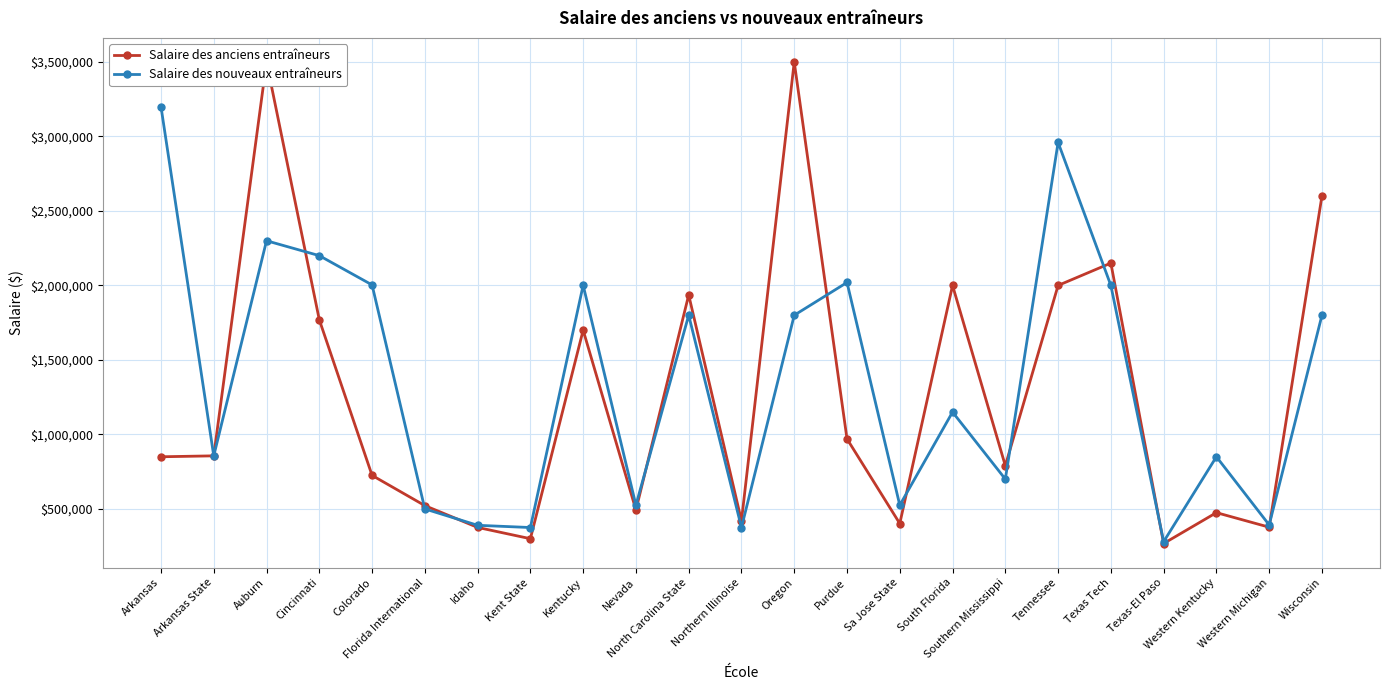

Where does the Salaire des nouveaux entraîneurs series first go above 1150000?

Arkansas